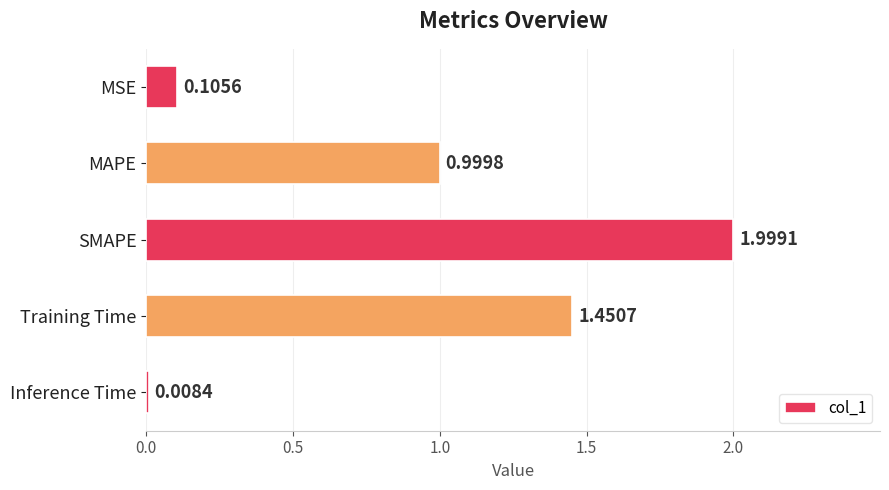

Which label corresponds to the largest value in the chart?

SMAPE